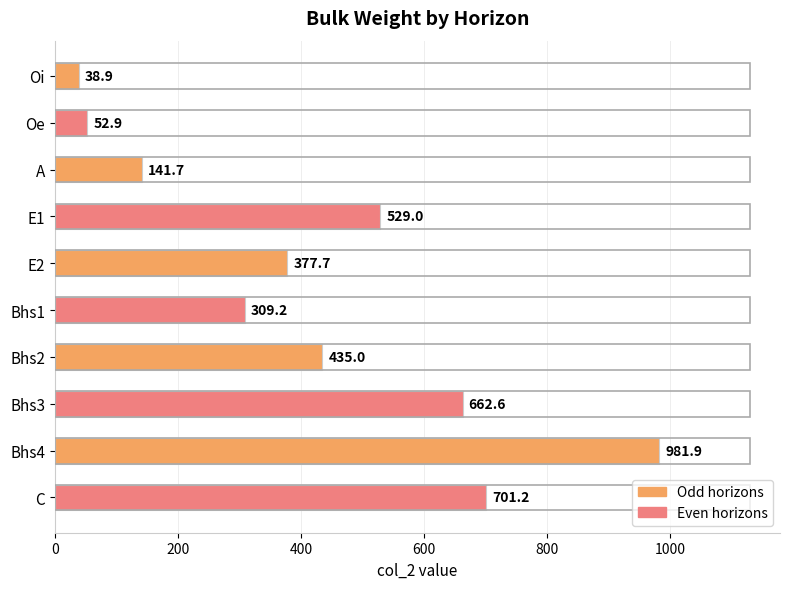

How many bars are there in total?

10